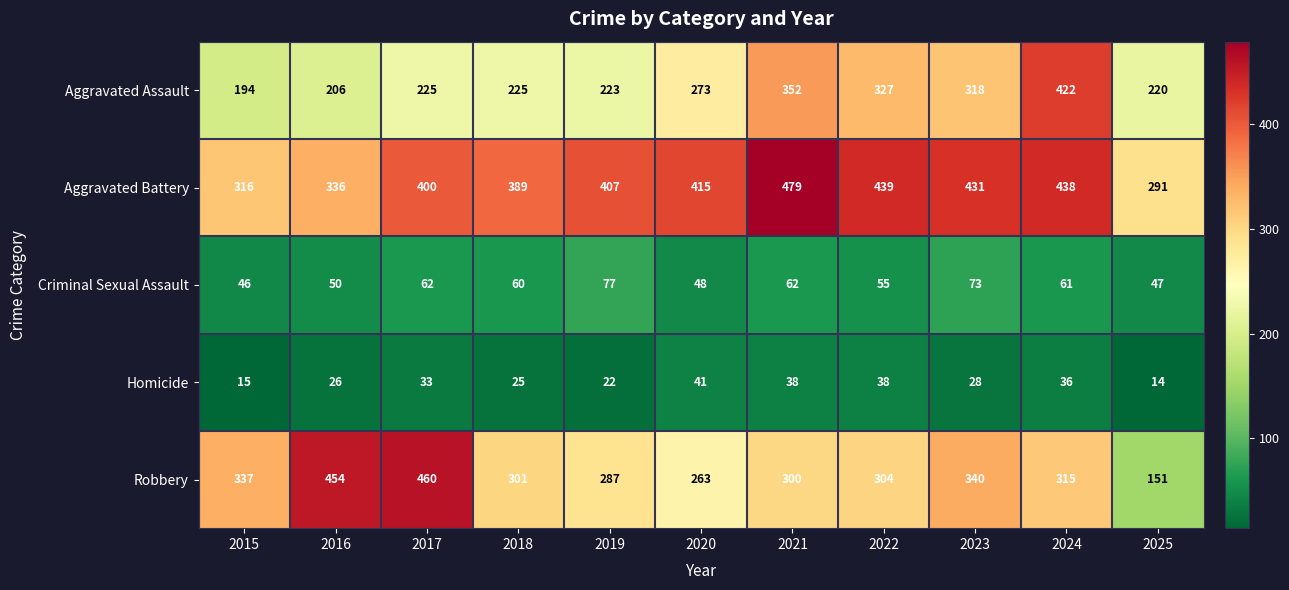

At how many categories does at least one series exceed 80?

11